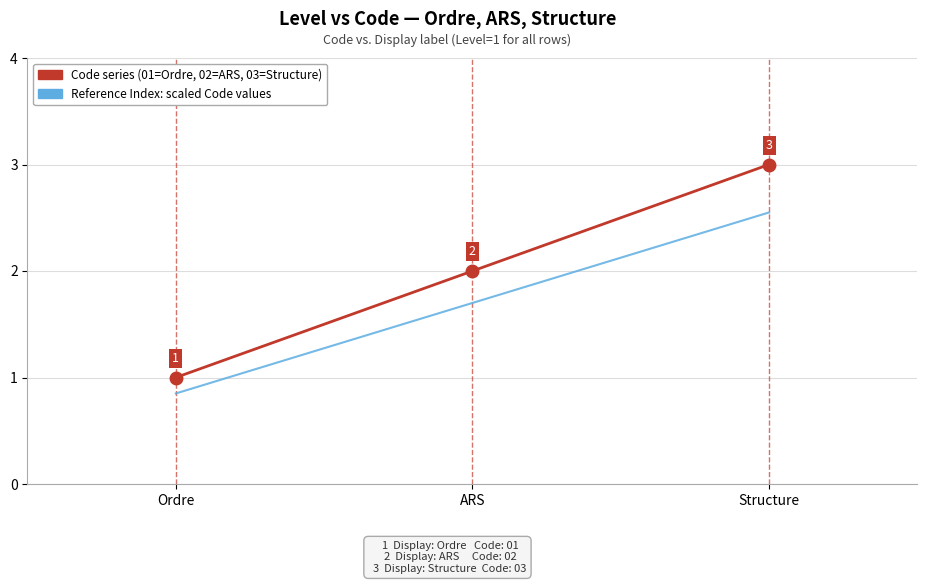

At which category is the sum across all series the highest?

Structure